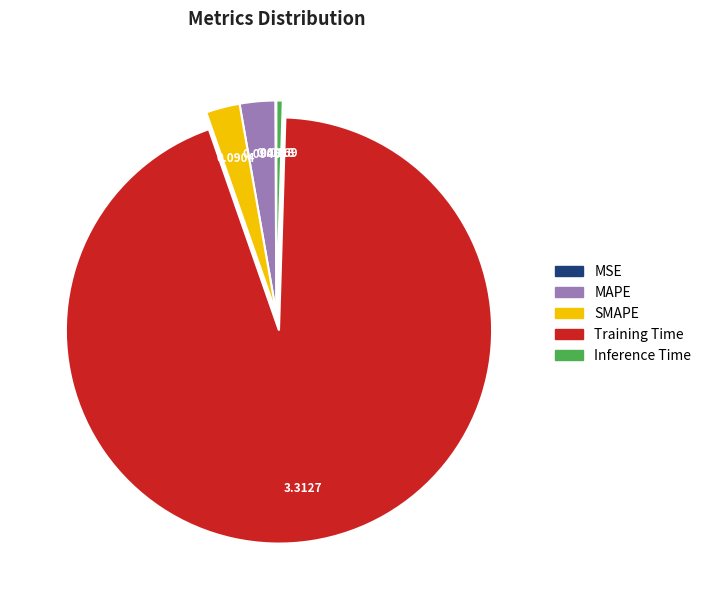

Which has a higher value, Training Time or Inference Time?

Training Time